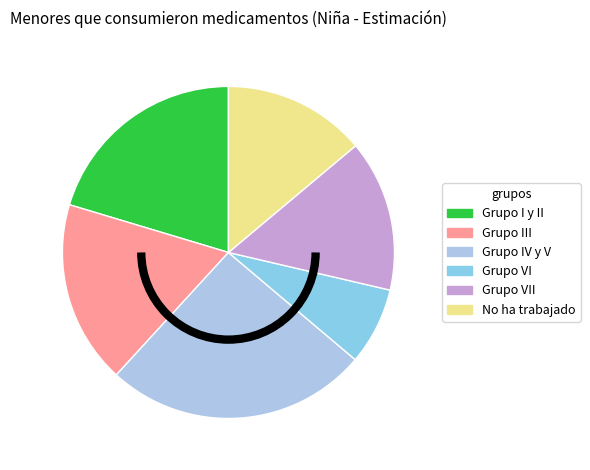

Which slice is the largest?

Grupo IV y V